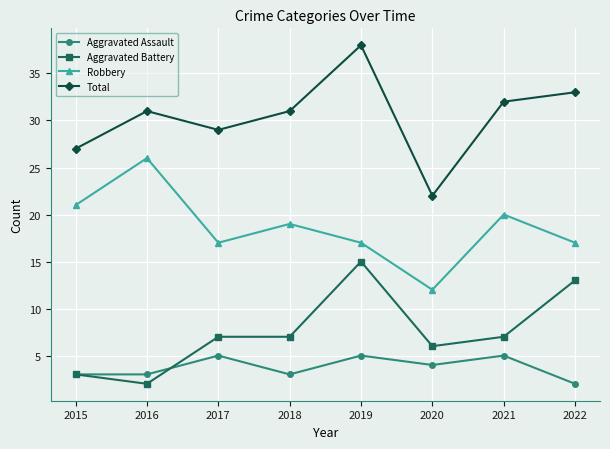

Read the Aggravated Battery value at 2022, to the nearest 10.

10